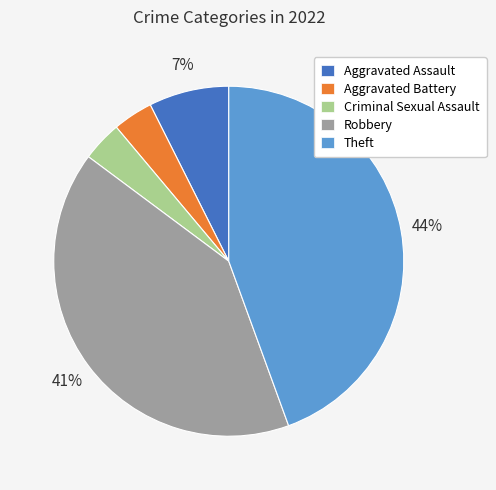

Which category has the biggest portion of the pie?

Theft